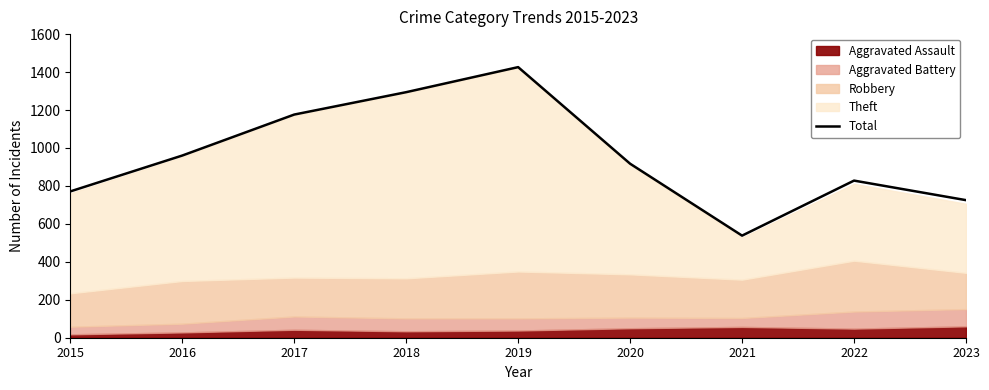

At which label is the value closest to 982?

2016